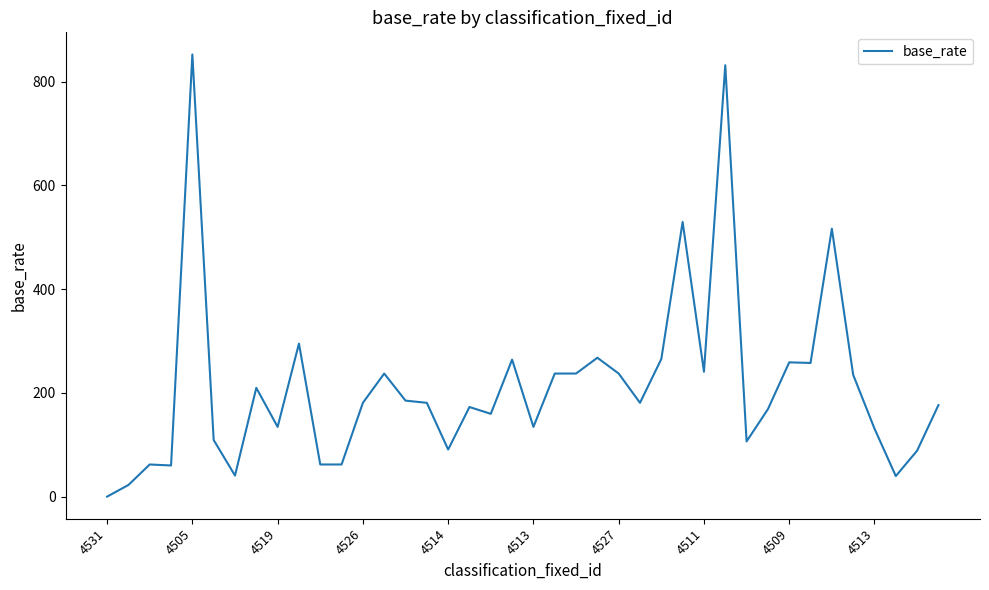

What is the difference between the maximum and minimum values?

852.4